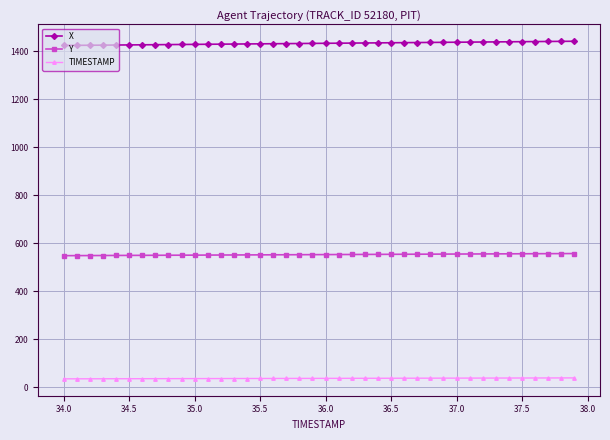

What is the highest value of the Y series?

556.1